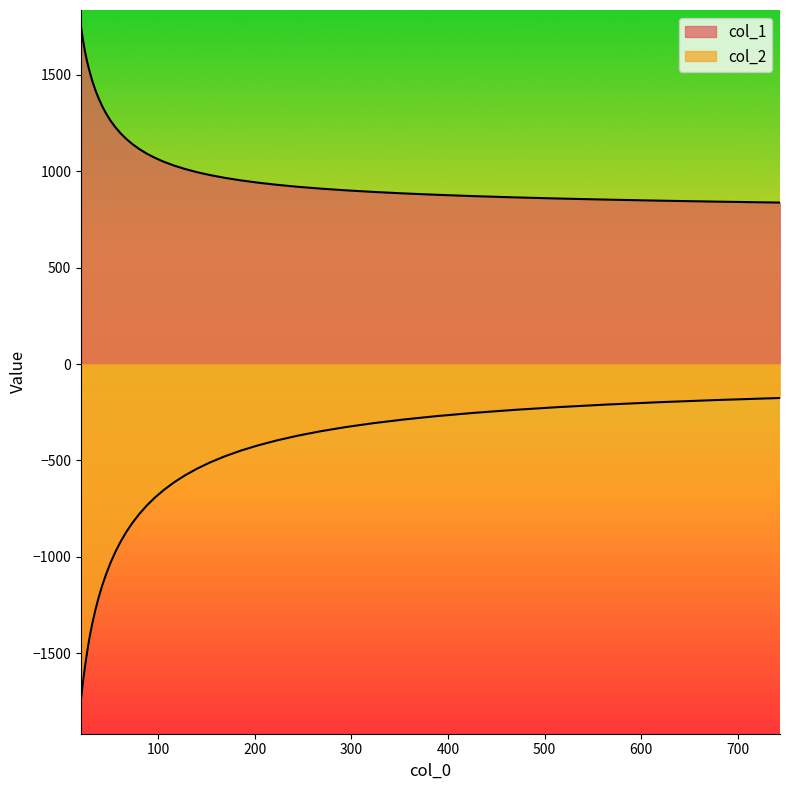

Between 203.115 and 244.5, which series saw the biggest shift?

col_2